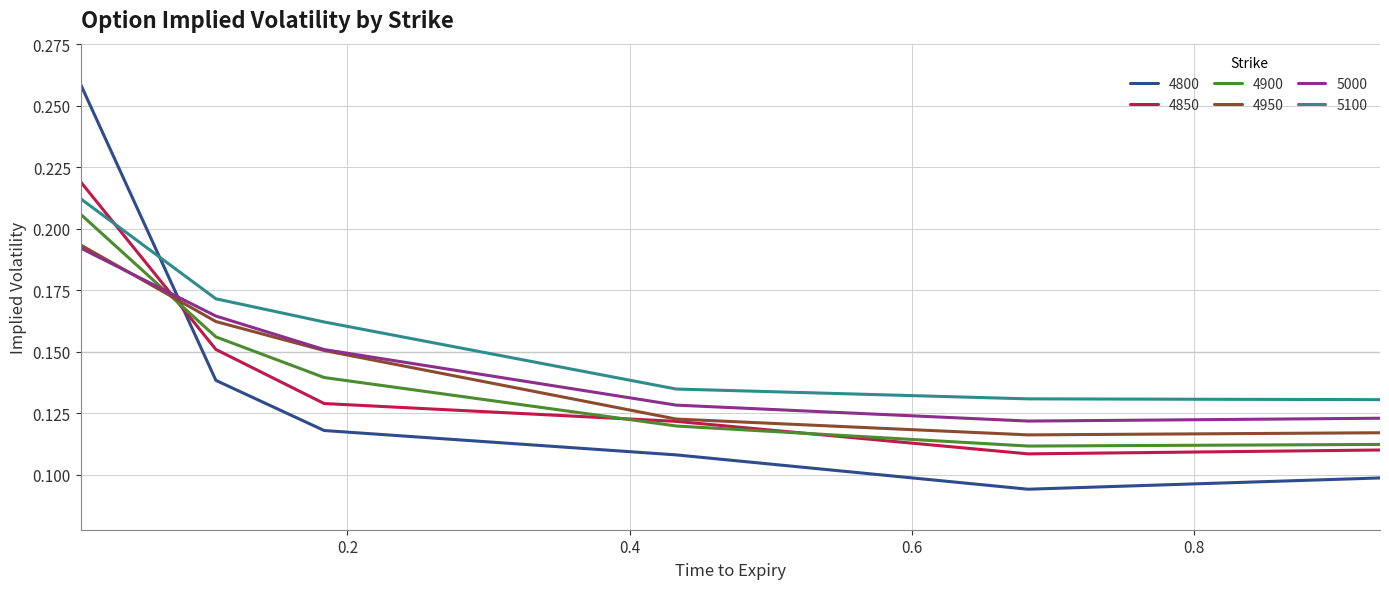

How many lines are shown in the chart?

6